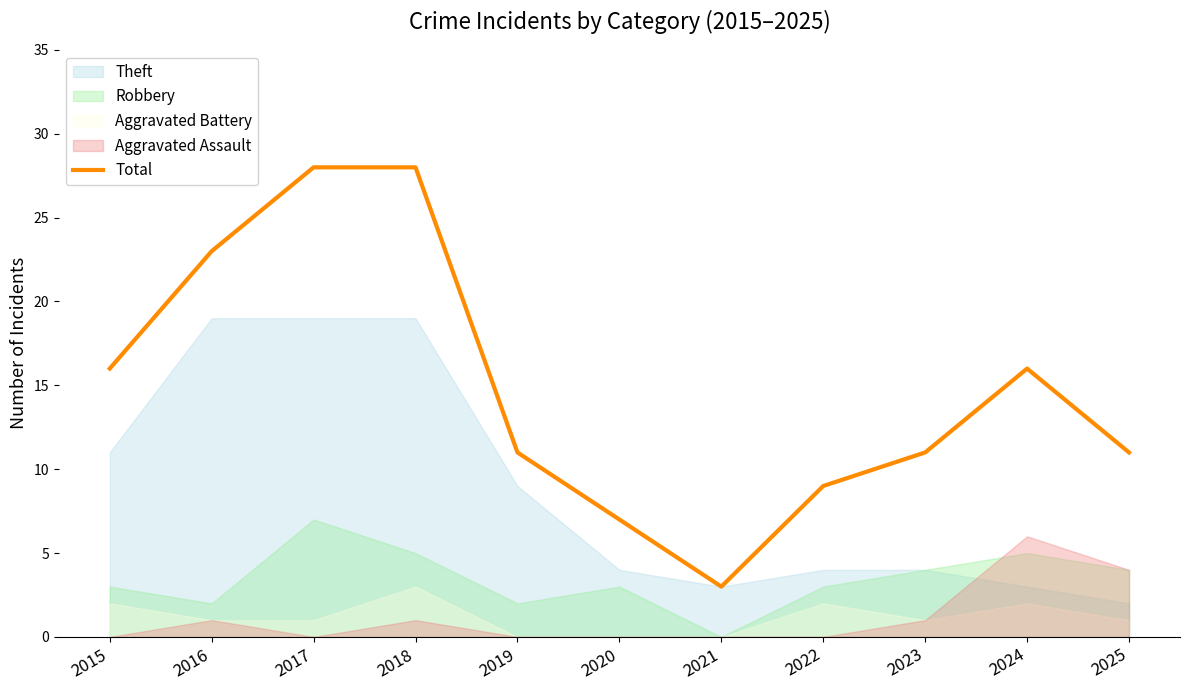

What is the sum of the values at 2018 and 2024?

44